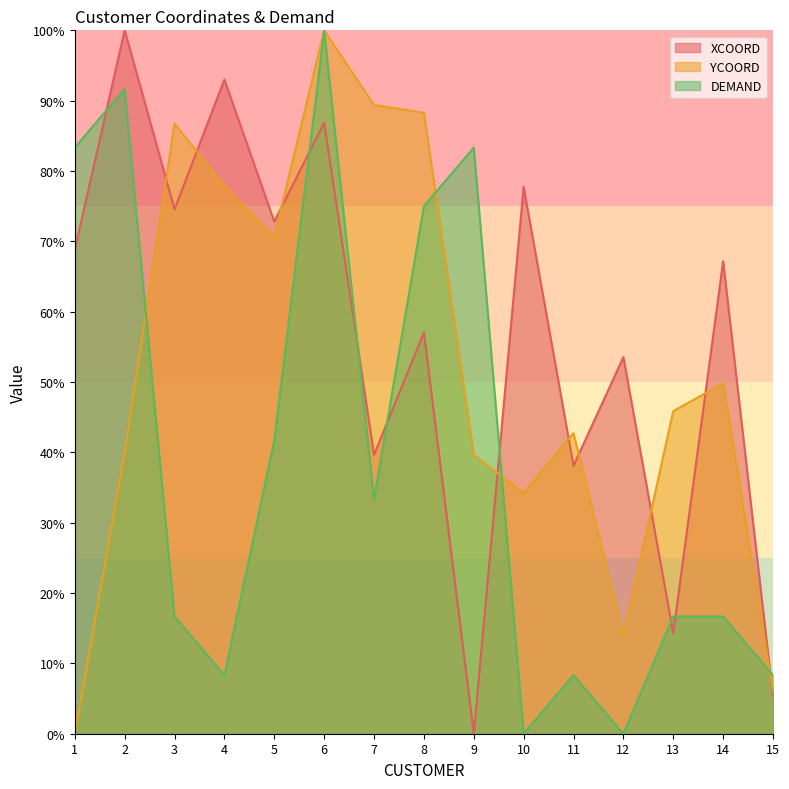

How many intersections are there between DEMAND and YCOORD?

4